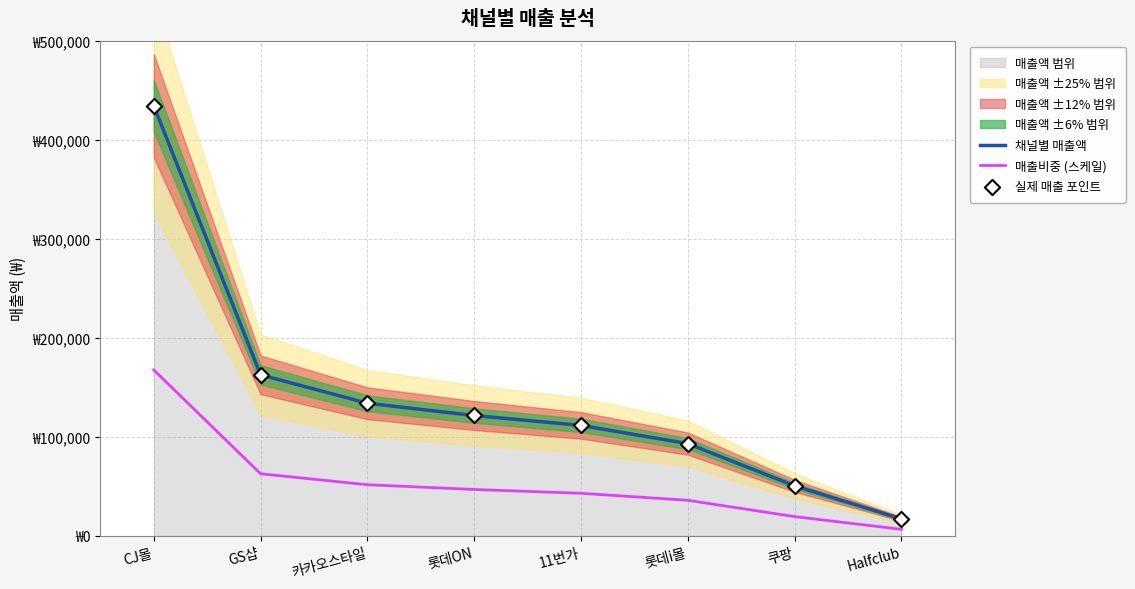

Which series reaches the minimum Y coordinate?

매출비중 (스케일)